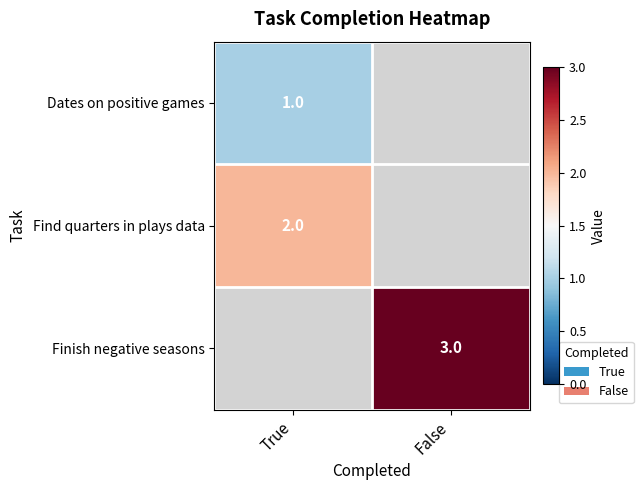

Is the value of Dates on positive games at True greater than the value of Finish negative seasons at False?

No